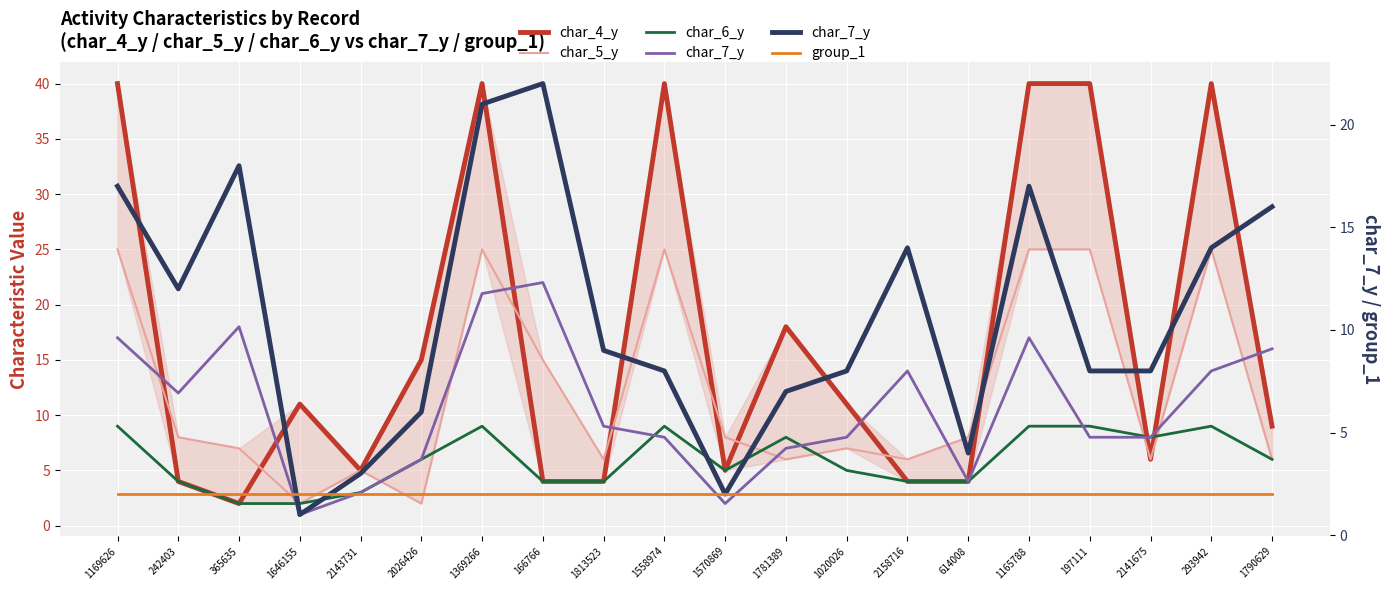

List the series in order of their peak value, highest first.

char_4_y, char_5_y, char_7_y, char_6_y, group_1